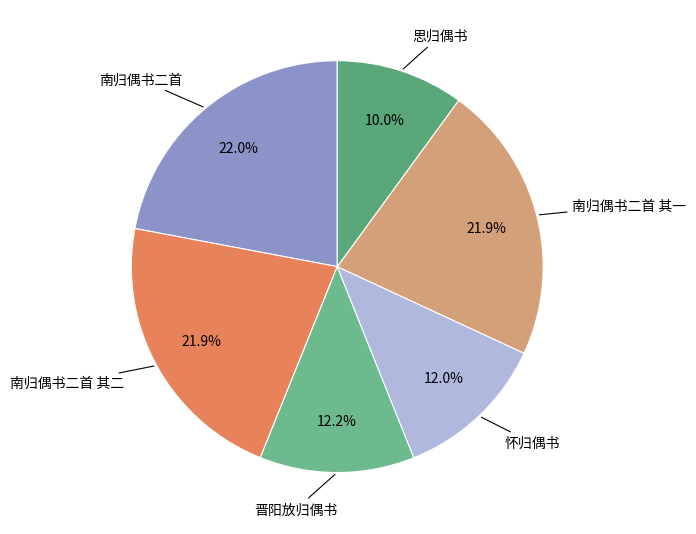

True or false: 怀归偶书 accounts for 25% of the total.

False